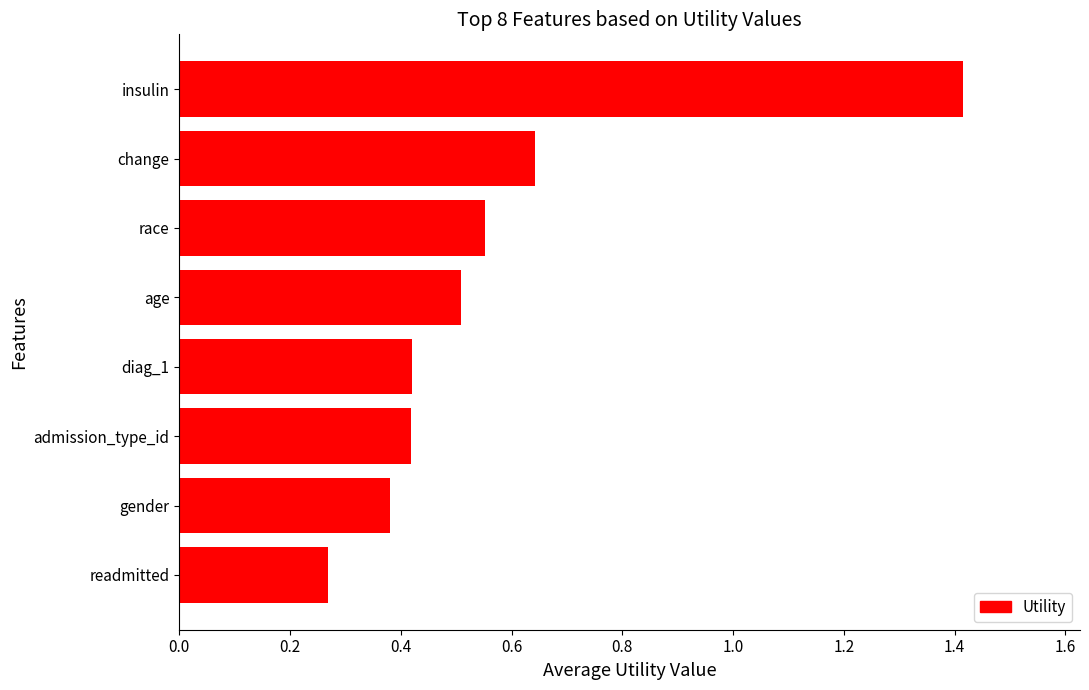

True or false: the data shows 1.4 at insulin.

True